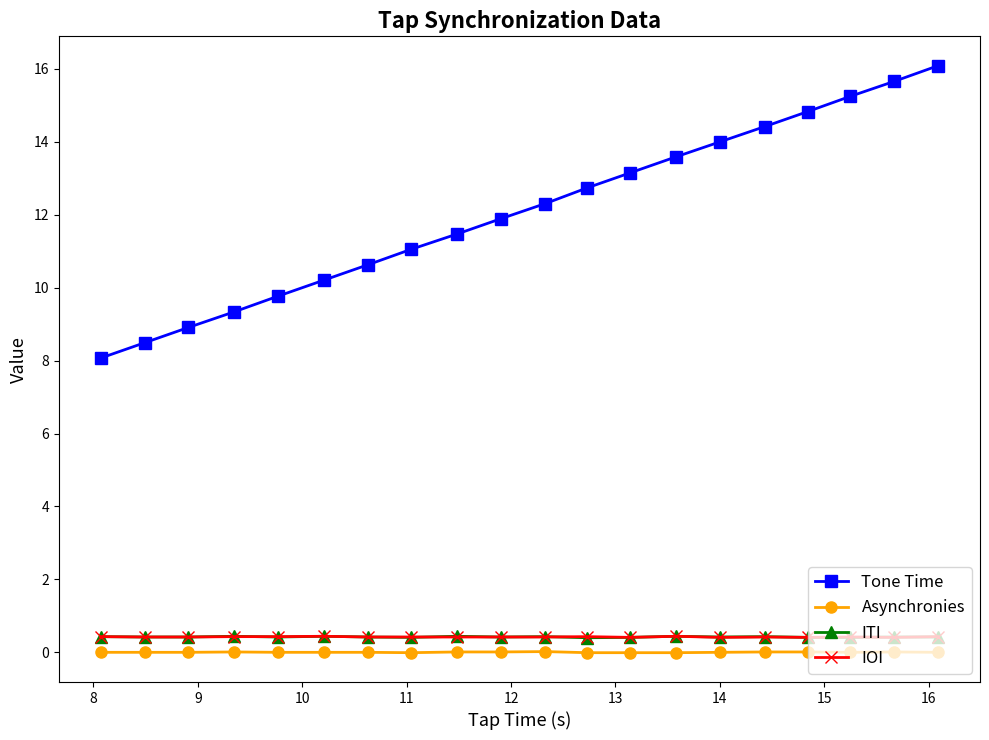

True or false: ITI has more than 2 points higher than both neighbors.

True